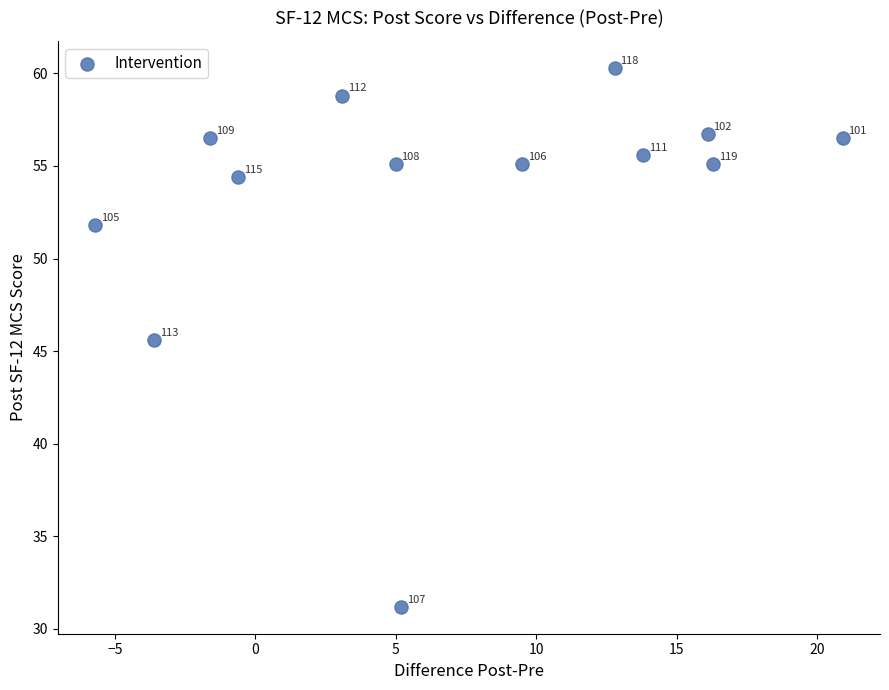

What Y value in the scatter plot is closest to 45?

45.6